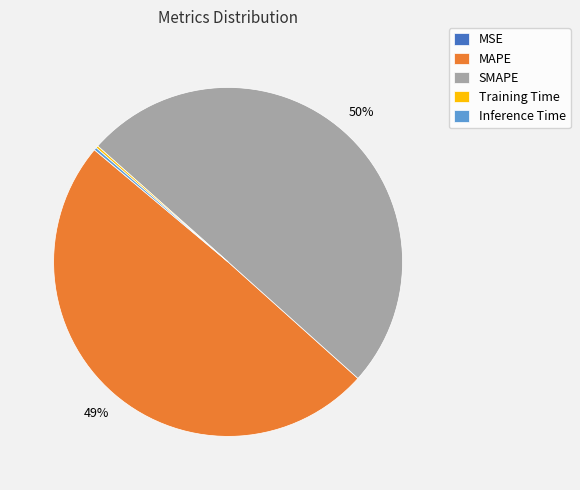

To the nearest percent, what is the average slice percentage?

20%